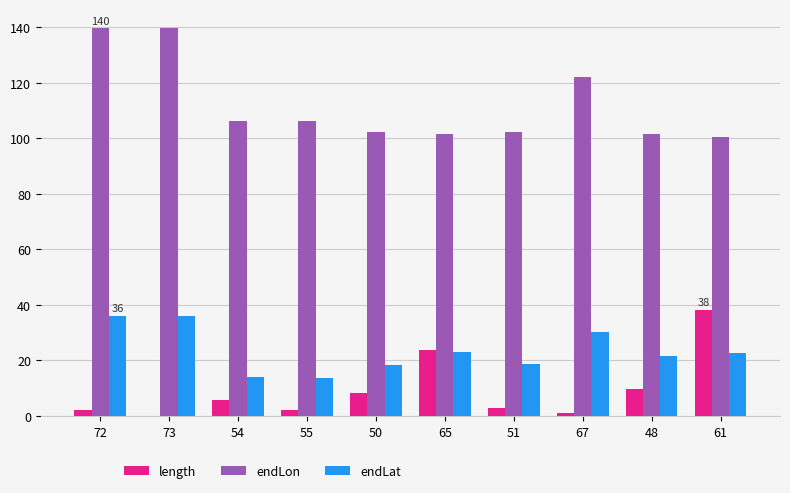

What is the maximum value for length?

38.3